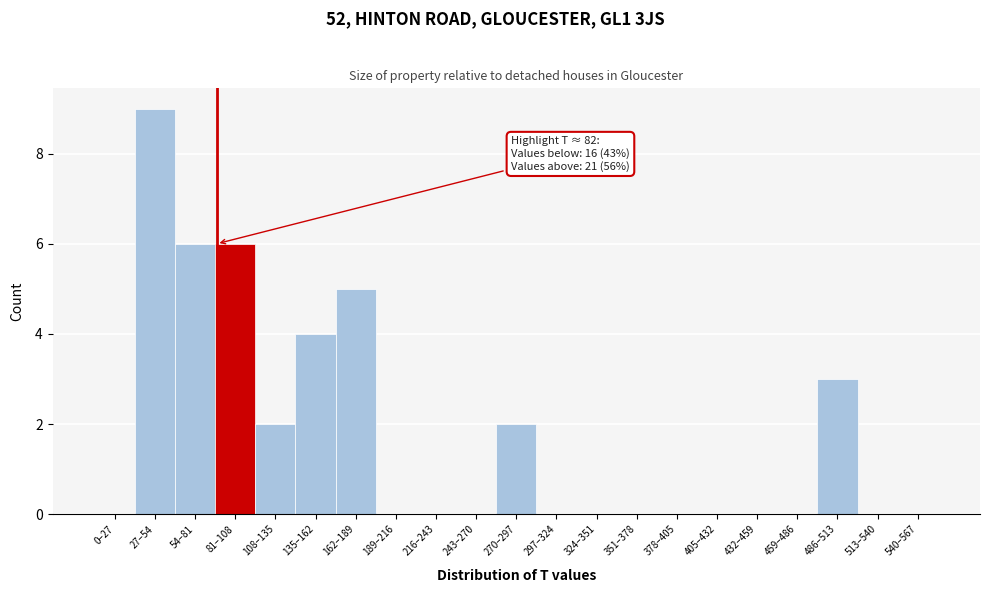

Reading left to right, what are all the values shown in this chart?

0–27=0	27–54=9	54–81=6	81–108=6	108–135=2	135–162=4	162–189=5	189–216=0	216–243=0	243–270=0	270–297=2	297–324=0	324–351=0	351–378=0	378–405=0	405–432=0	432–459=0	459–486=0	486–513=3	513–540=0	540–567=0